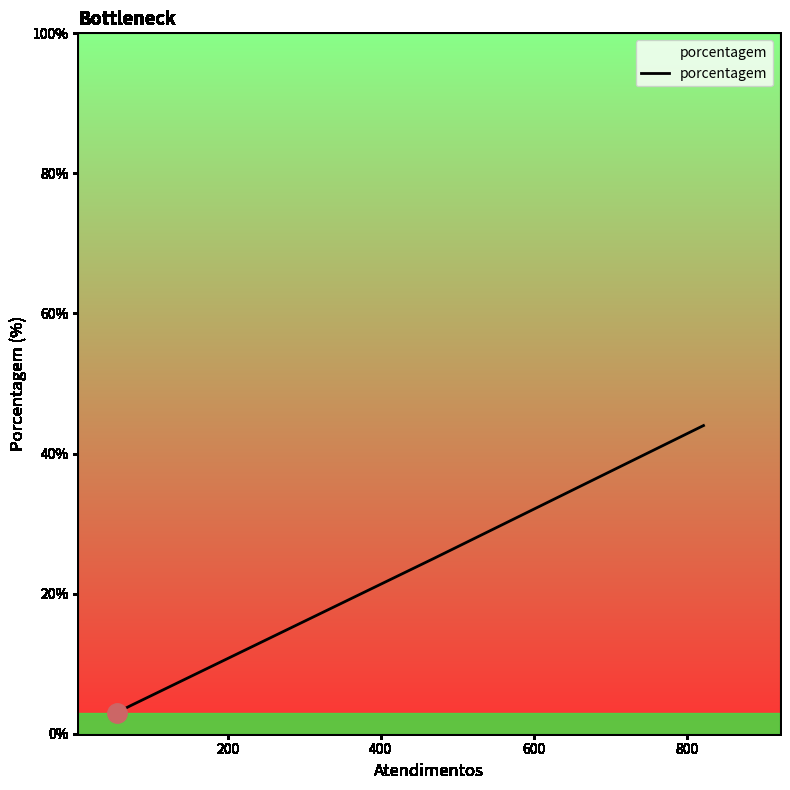

True or false: the data has more than 0 interior local peaks.

False